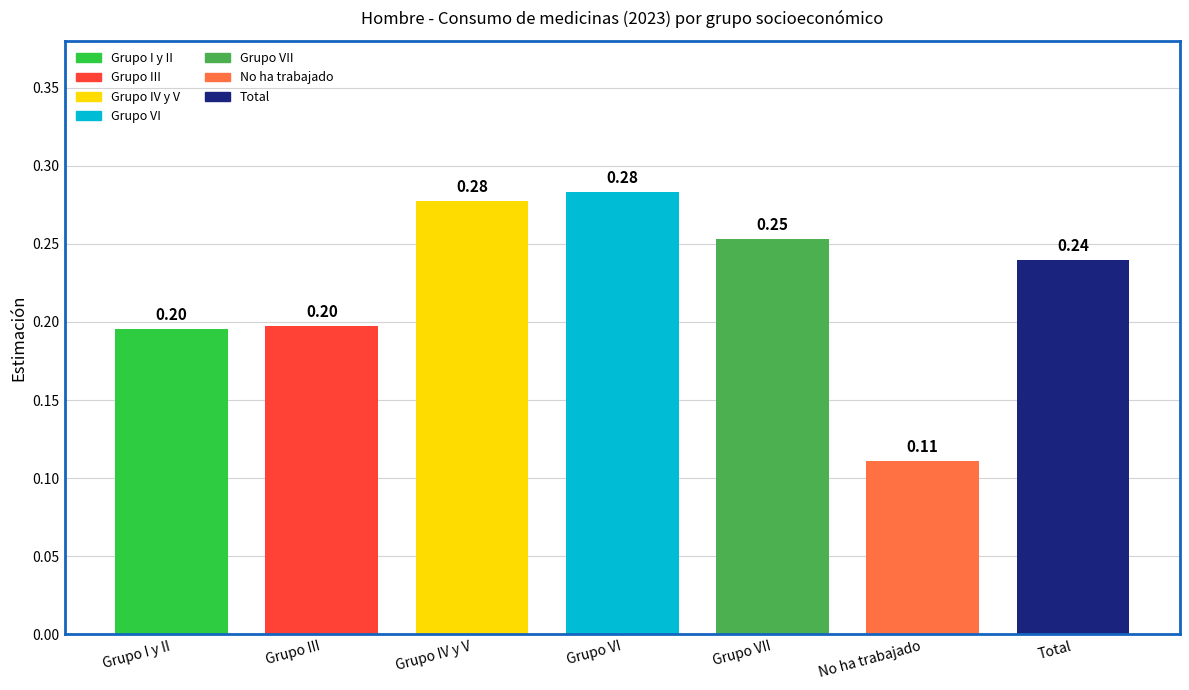

Which label corresponds to the smallest value in the chart?

No ha trabajado